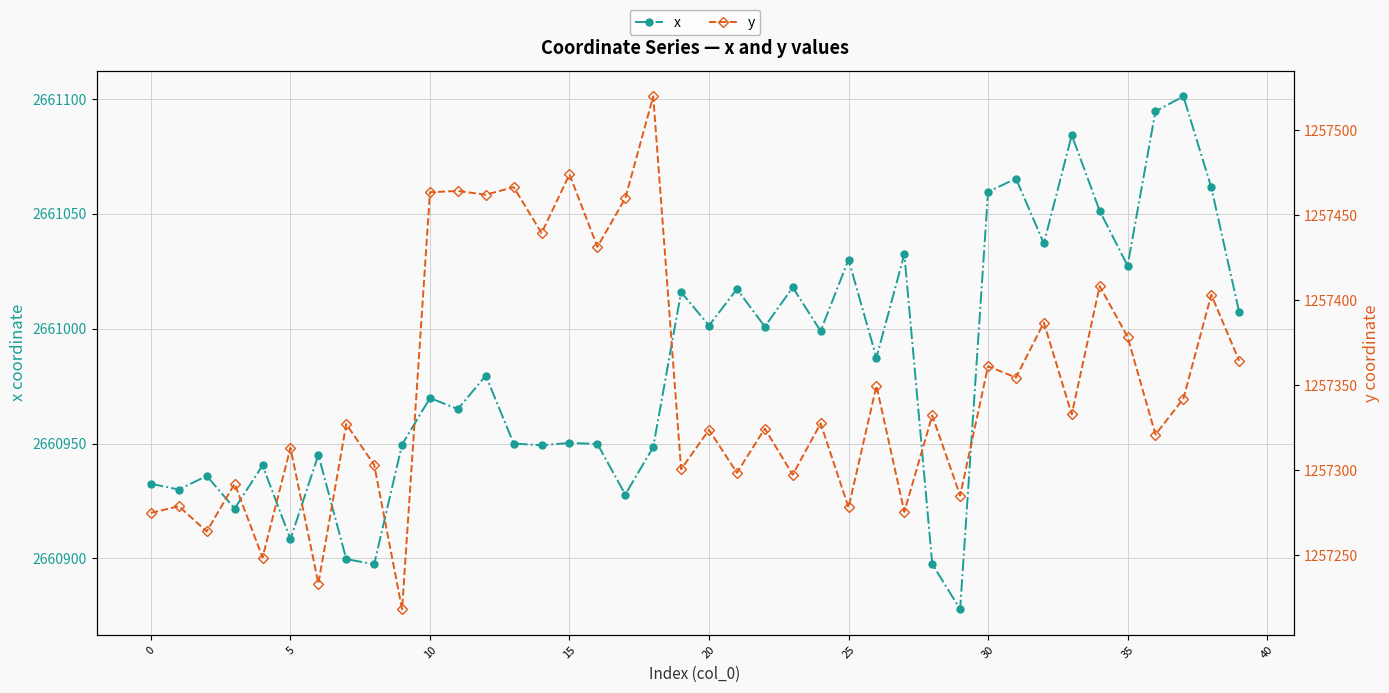

True or false: x and y intersect in this chart.

False